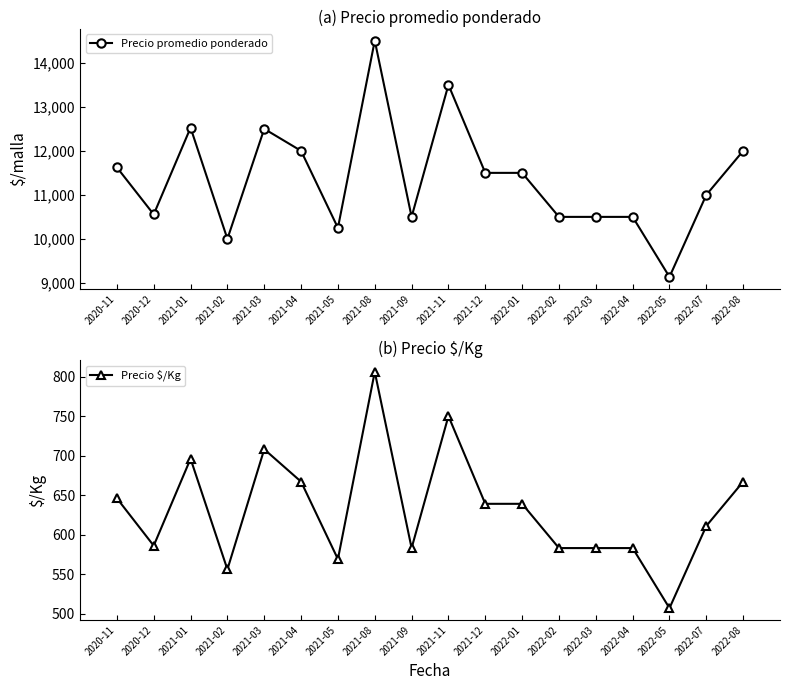

Which series has the largest range (max minus min)?

Precio promedio ponderado